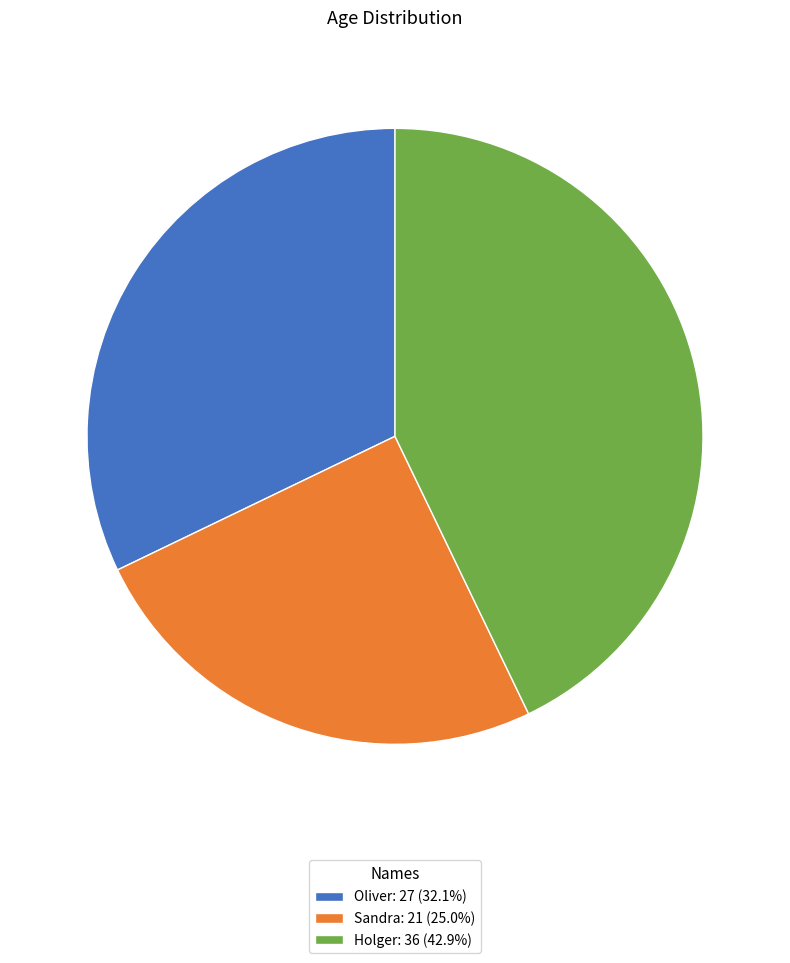

Combined, do Holger and Oliver account for over 50%?

Yes